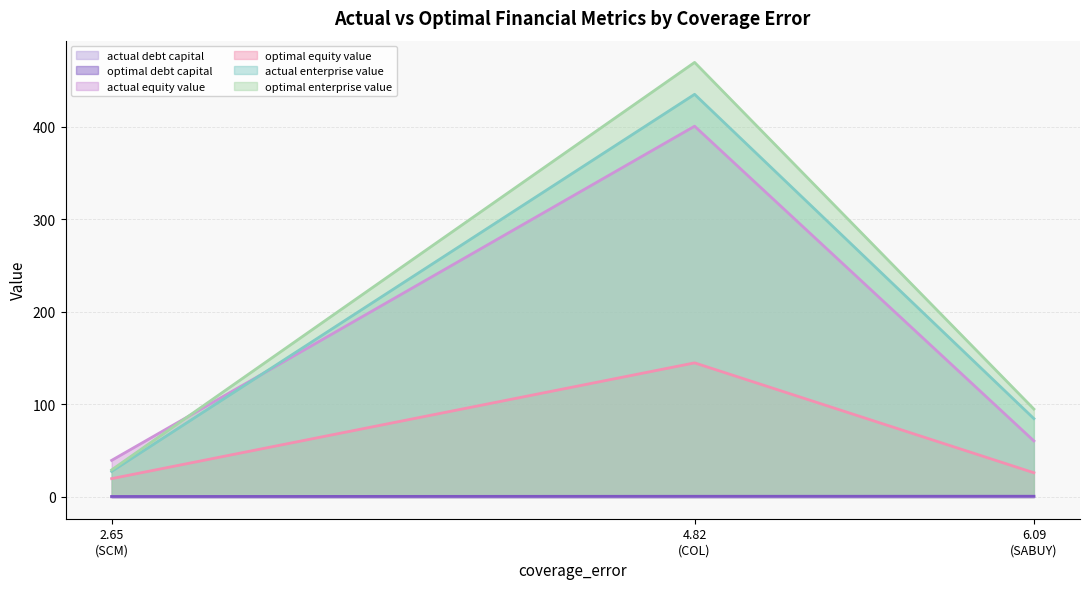

Is it true that actual_debt_capital equals 0.0 at SCM?

True